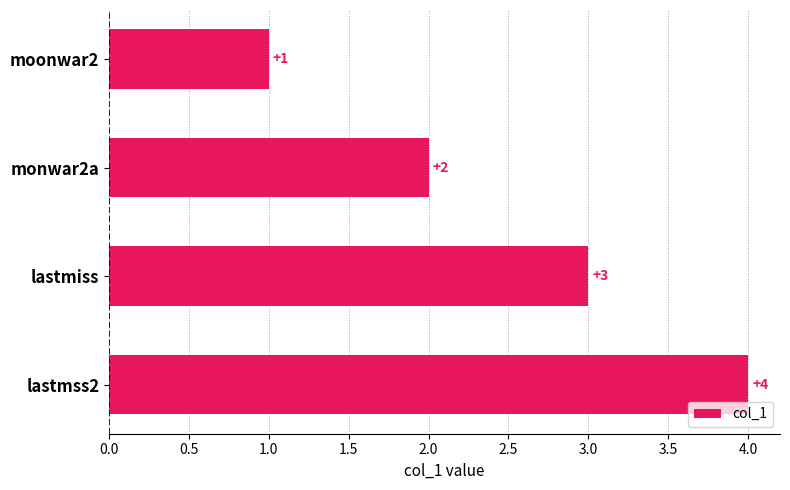

What is the sum of all values?

10